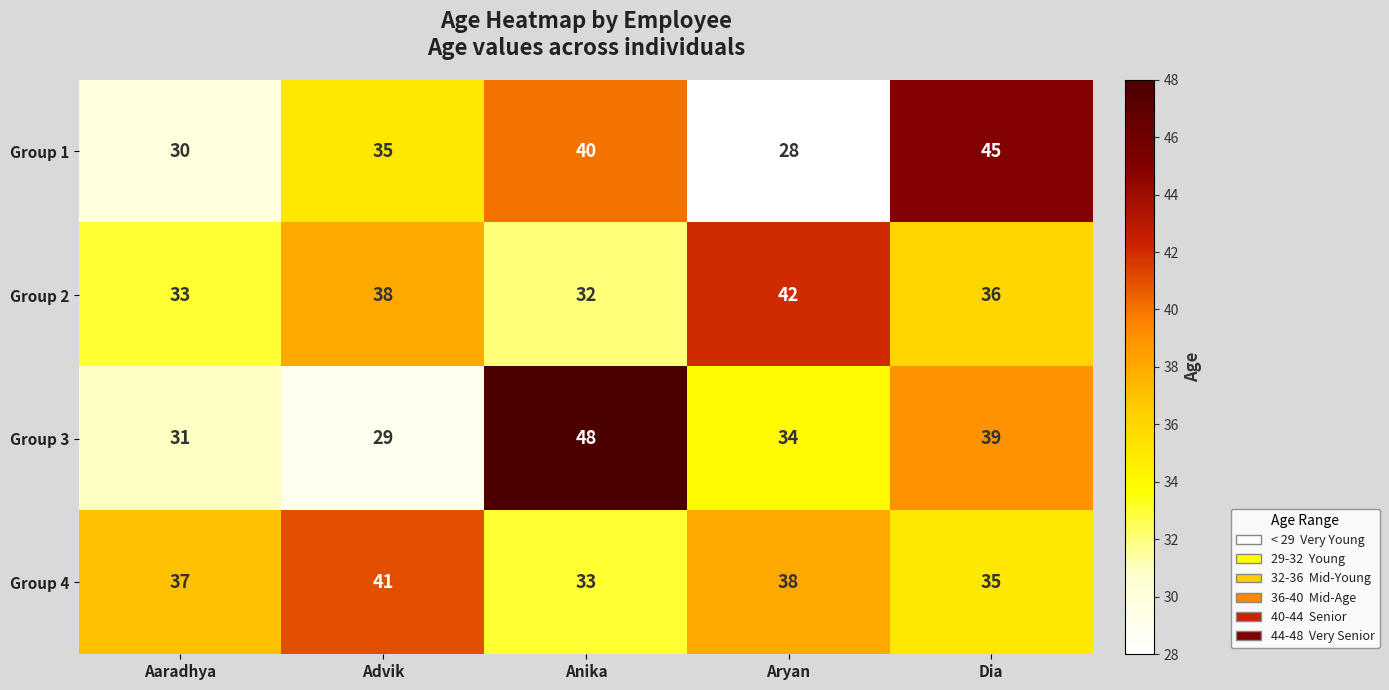

Reading left to right, what are all the values shown in this chart?

Group 1: Aaradhya=30	Advik=35	Anika=40	Aryan=28	Dia=45
Group 2: Aaradhya=33	Advik=38	Anika=32	Aryan=42	Dia=36
Group 3: Aaradhya=31	Advik=29	Anika=48	Aryan=34	Dia=39
Group 4: Aaradhya=37	Advik=41	Anika=33	Aryan=38	Dia=35